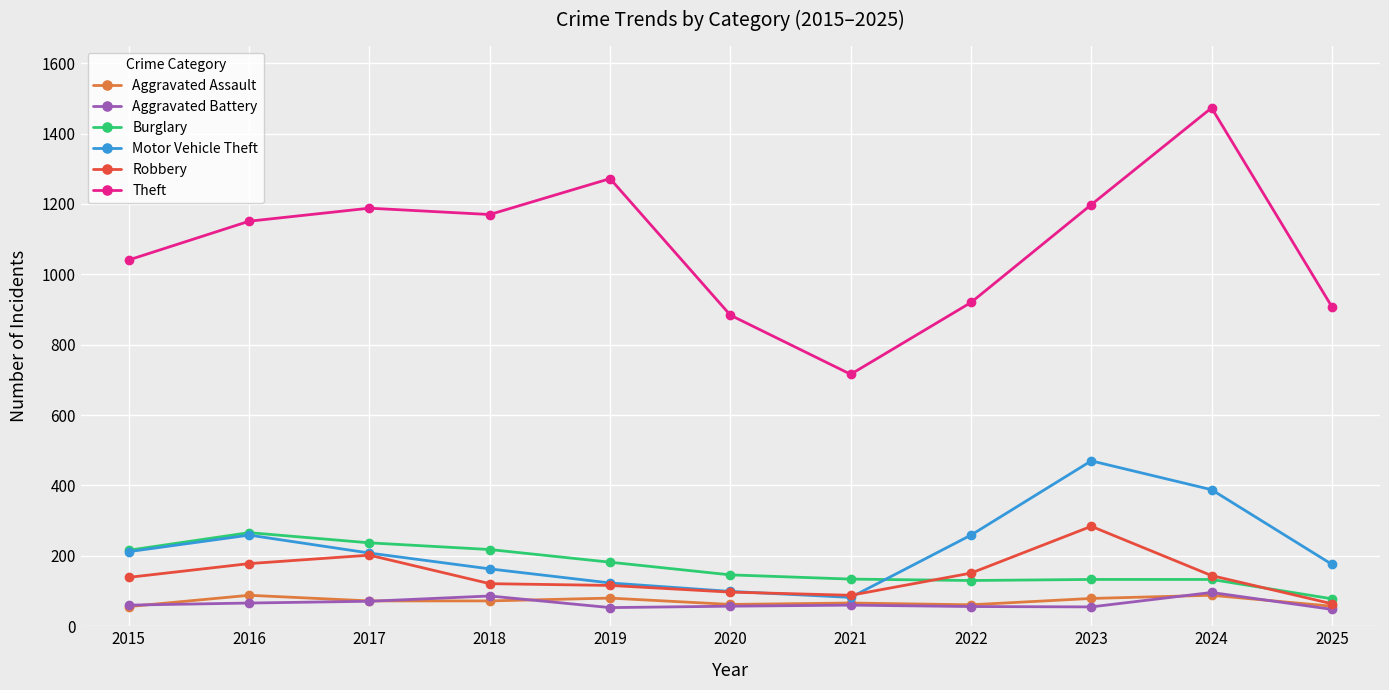

Where is the first local maximum for Motor Vehicle Theft?

2016